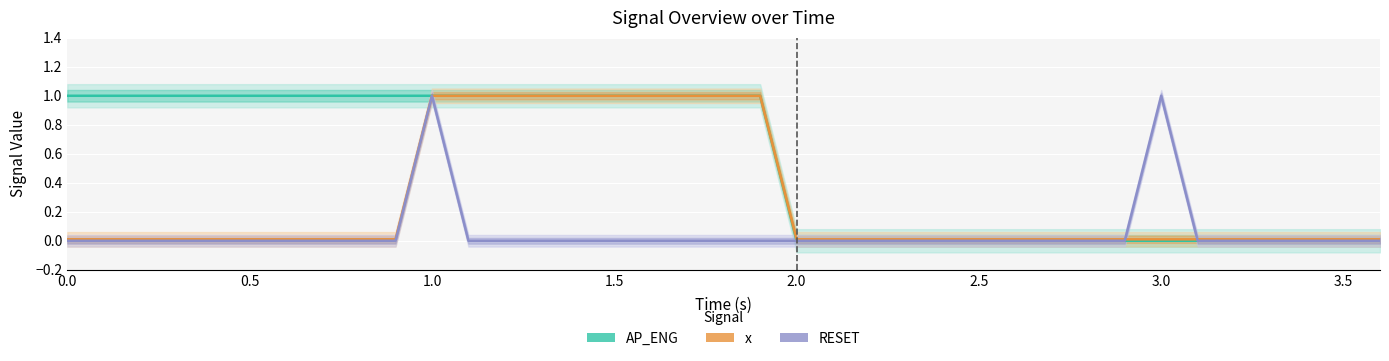

Which series has the largest total across all categories?

AP_ENG